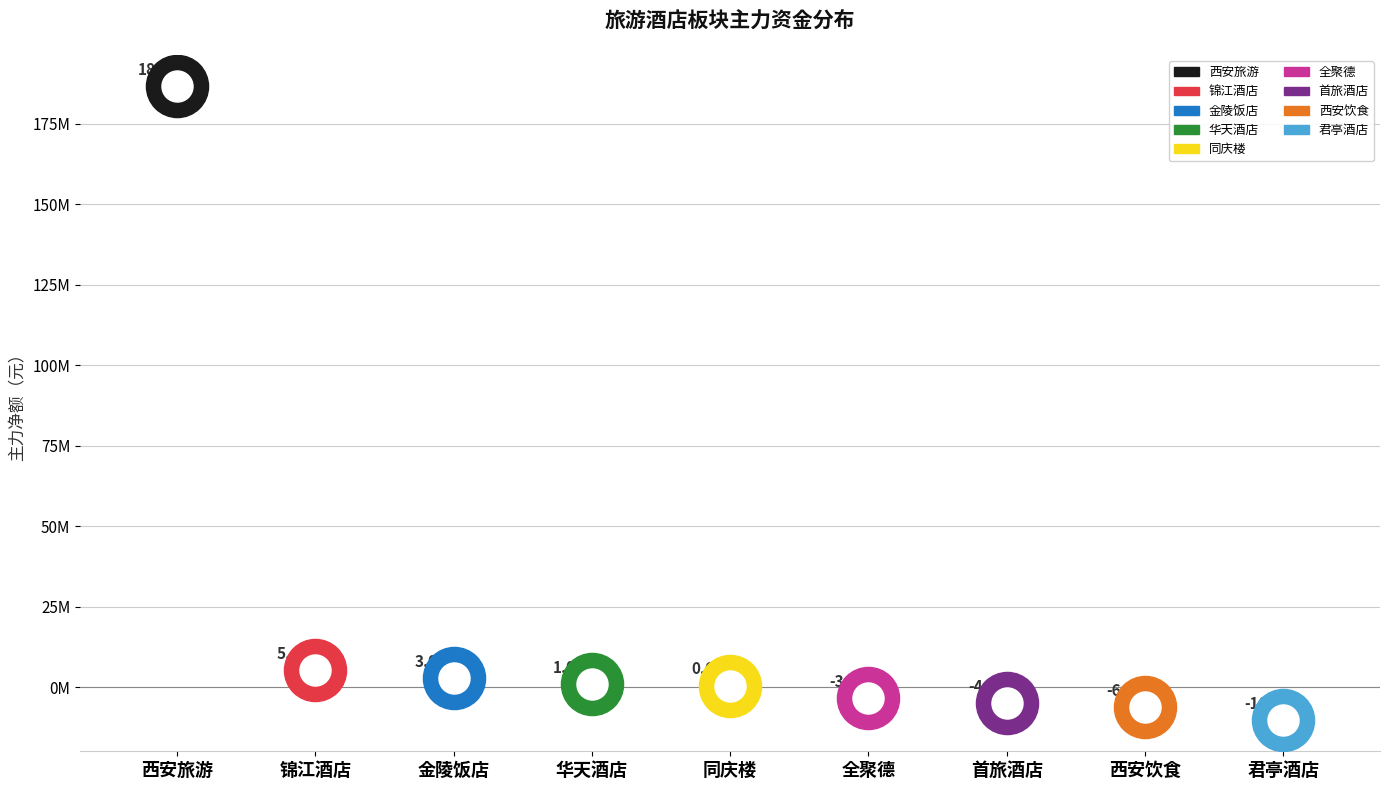

At which category is the sum across all series the highest?

西安旅游